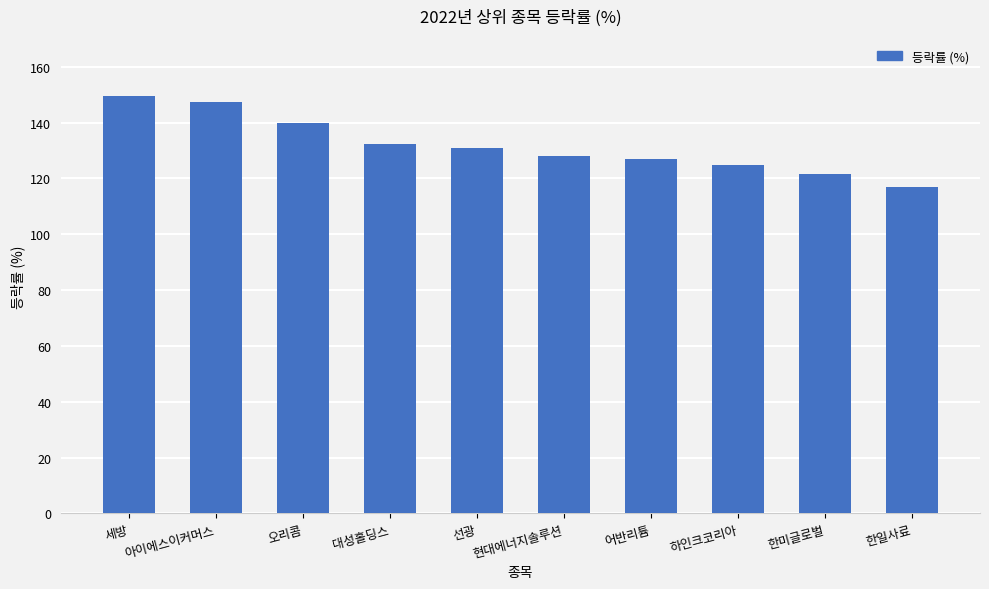

How many values are below 130?

5